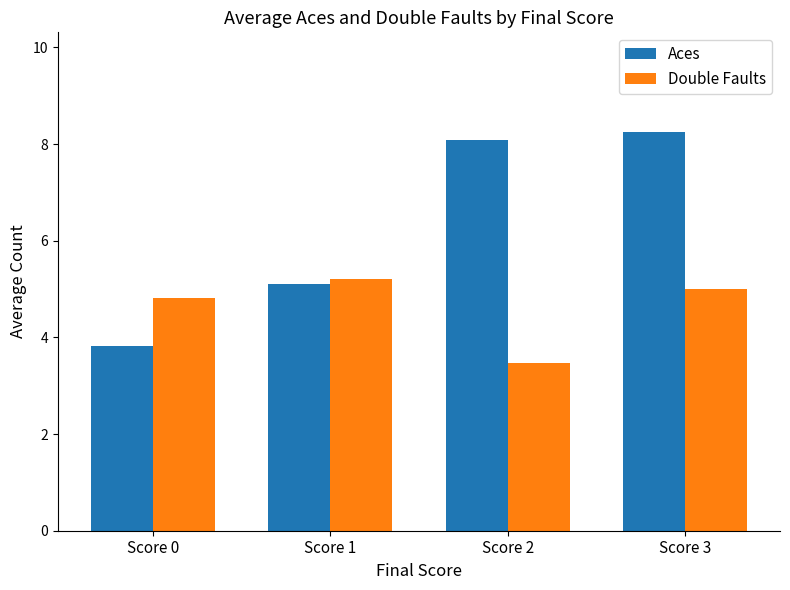

List the labels in order of Double Faults value, largest first.

Score 1, Score 3, Score 0, Score 2